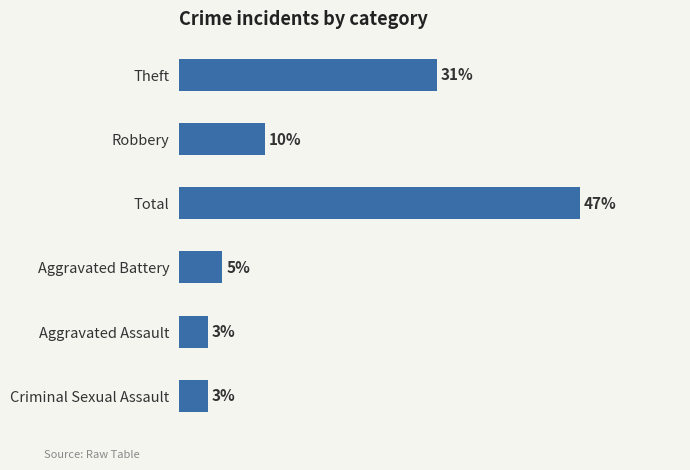

Does the chart contain any negative values?

No